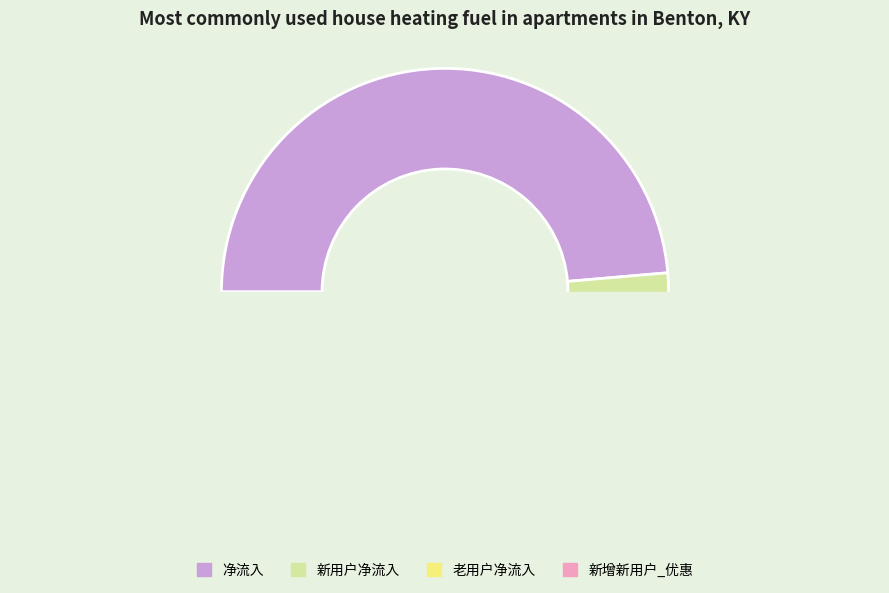

Which category has the smallest portion of the pie?

新增新用户_优惠